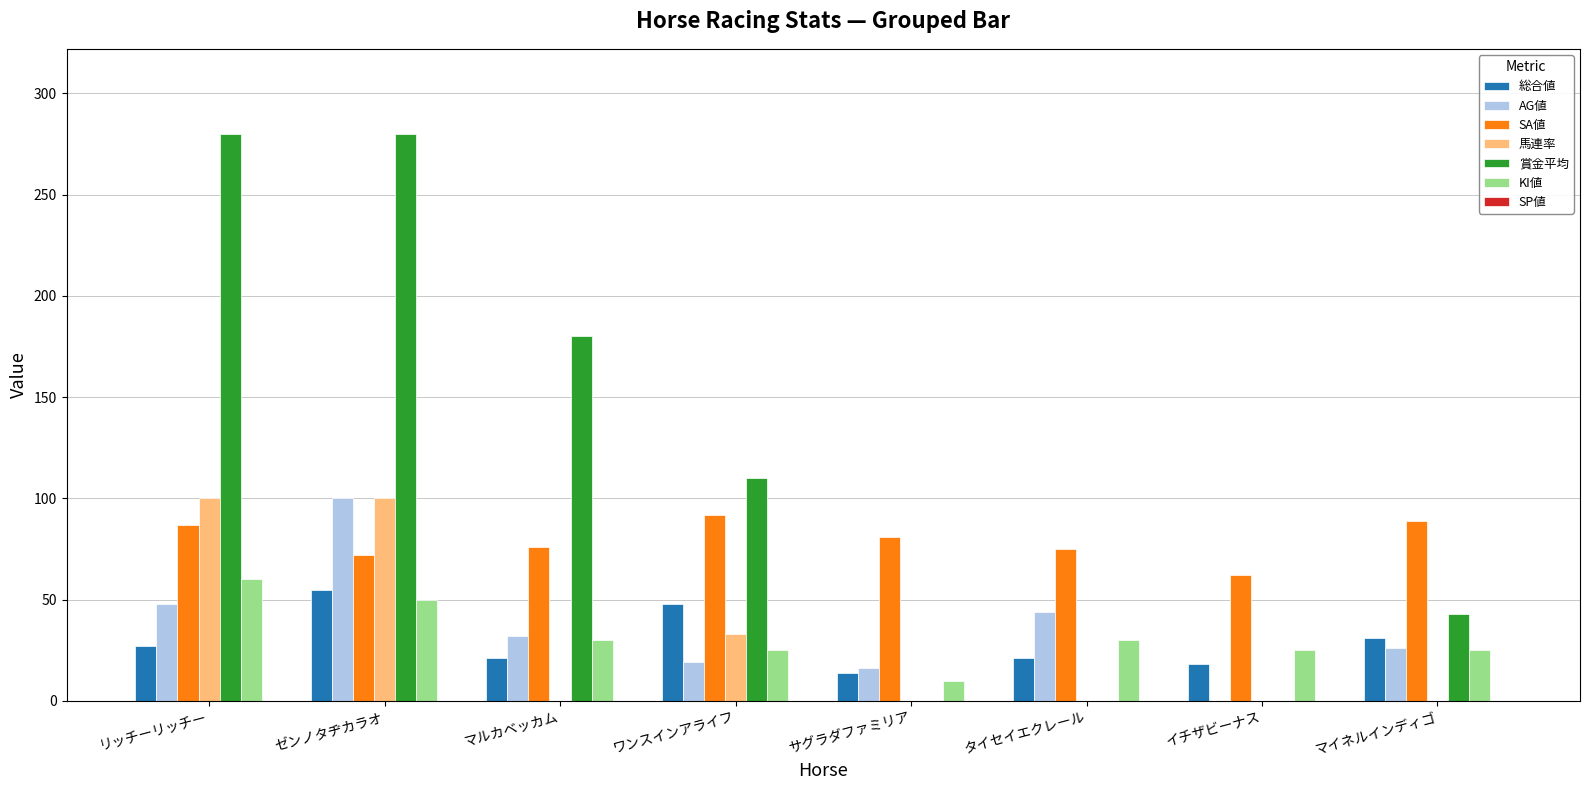

Is it true that 馬連率 equals 33 at ワンスインアライフ?

True